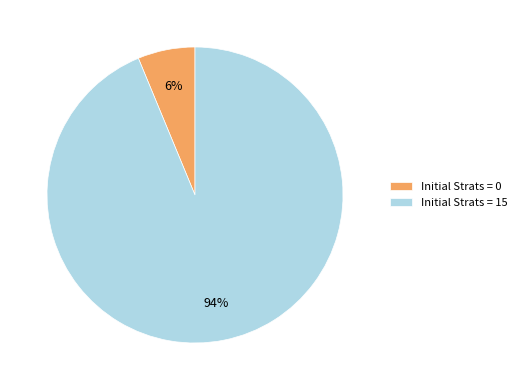

The Initial Strats = 15 slice represents 80% of the pie. True or false?

False